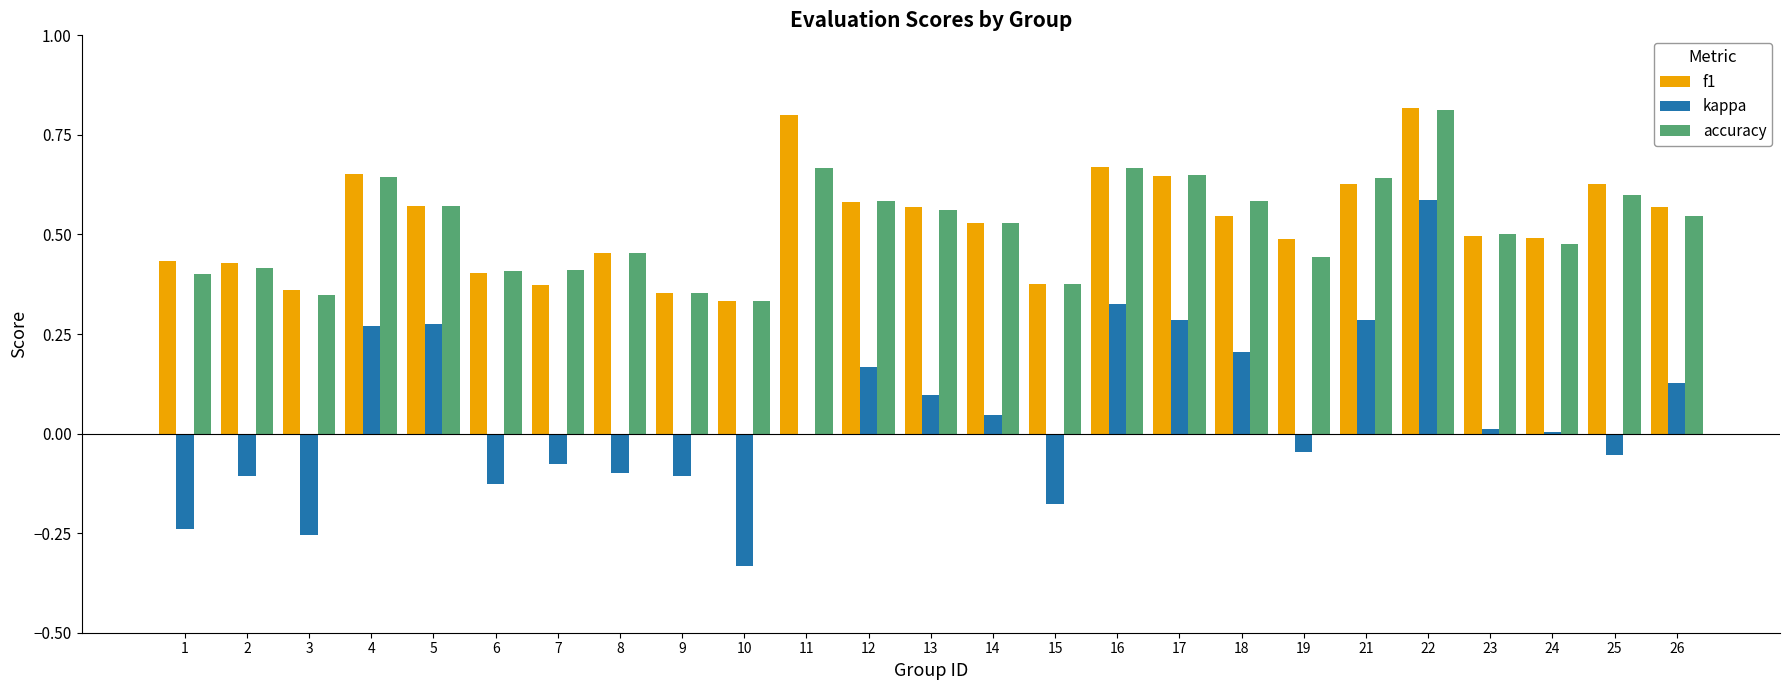

Which series changed the most between 5 and 25?

kappa